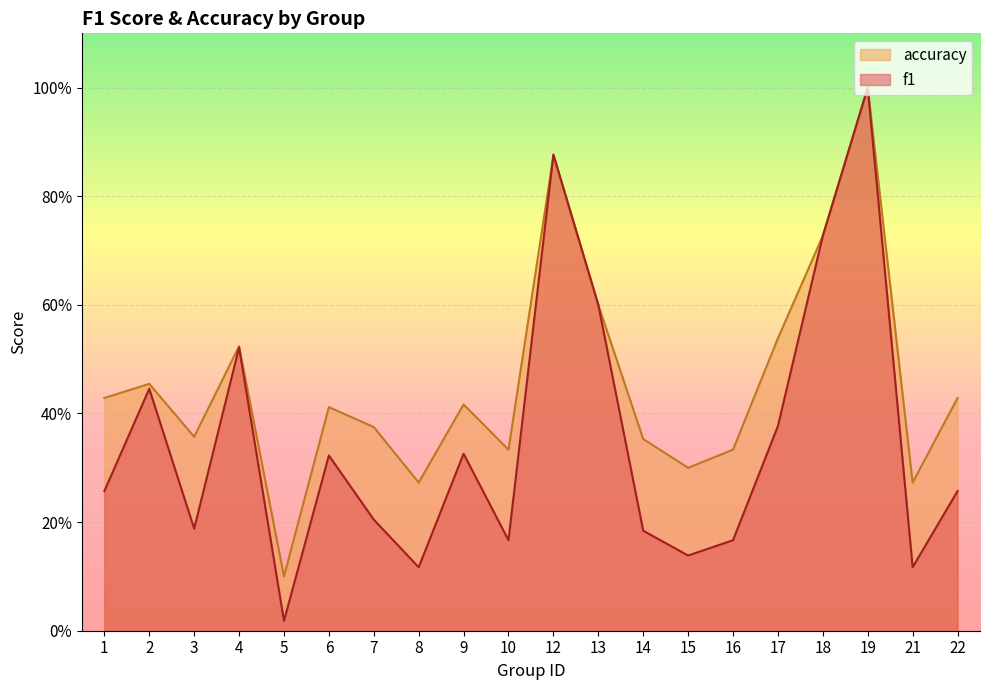

Where do f1 and accuracy first cross each other?

10 and 12